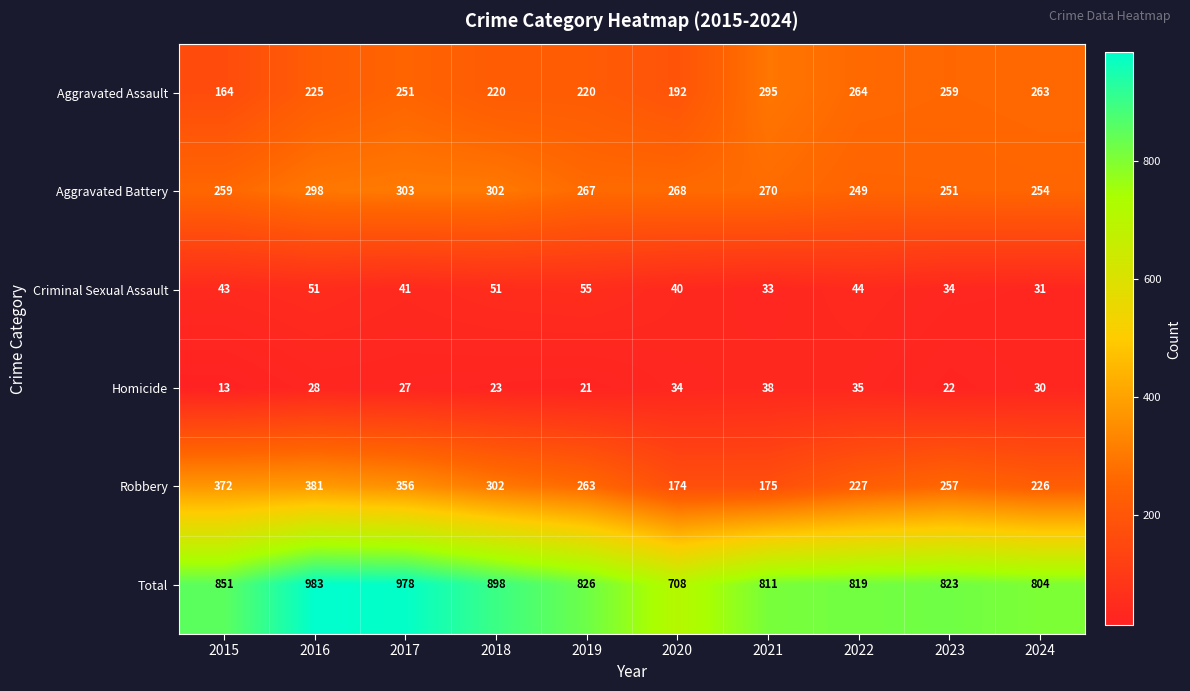

How many distinct data groups are displayed?

6